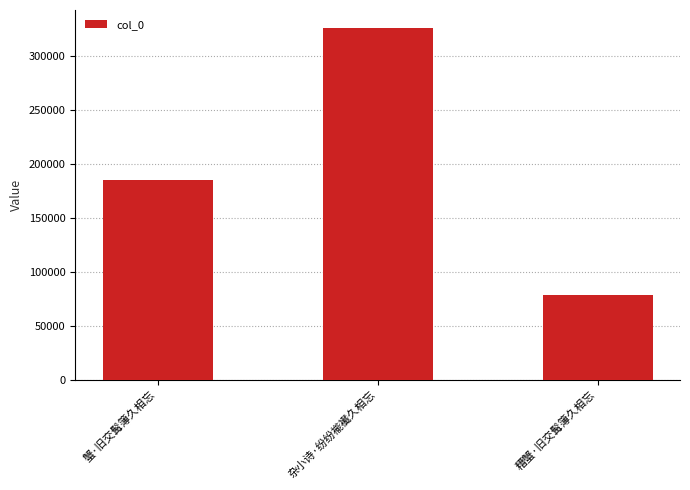

What is the change in value from 蟹·旧交髯簿久相忘 to 糟蟹·旧交髯簿久相忘?

-106444